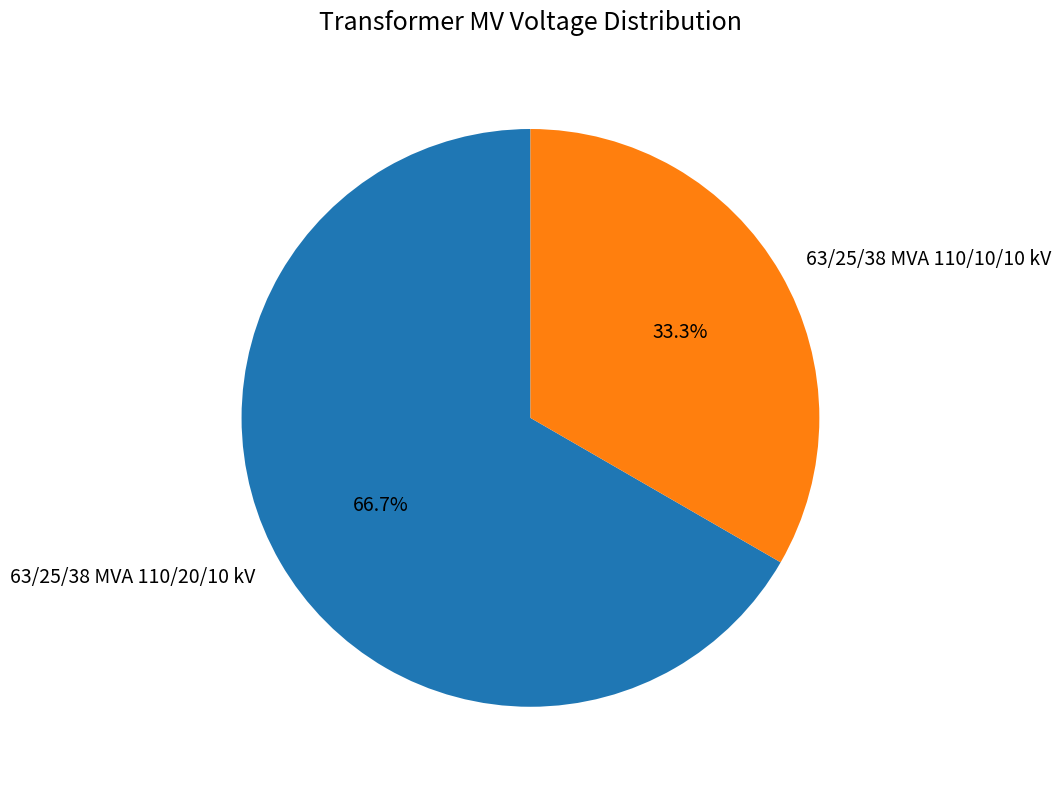

Between 63/25/38 MVA 110/20/10 kV and 63/25/38 MVA 110/10/10 kV, which is larger?

63/25/38 MVA 110/20/10 kV